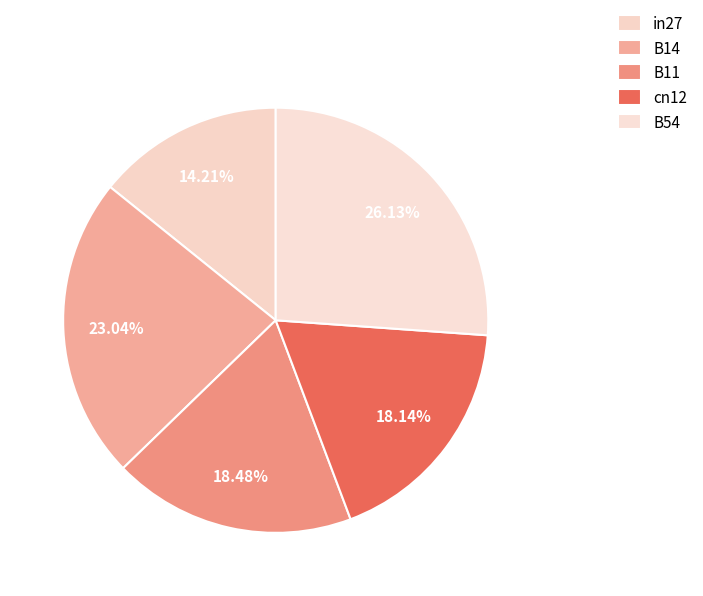

True or false: B14 accounts for 23% of the total.

True